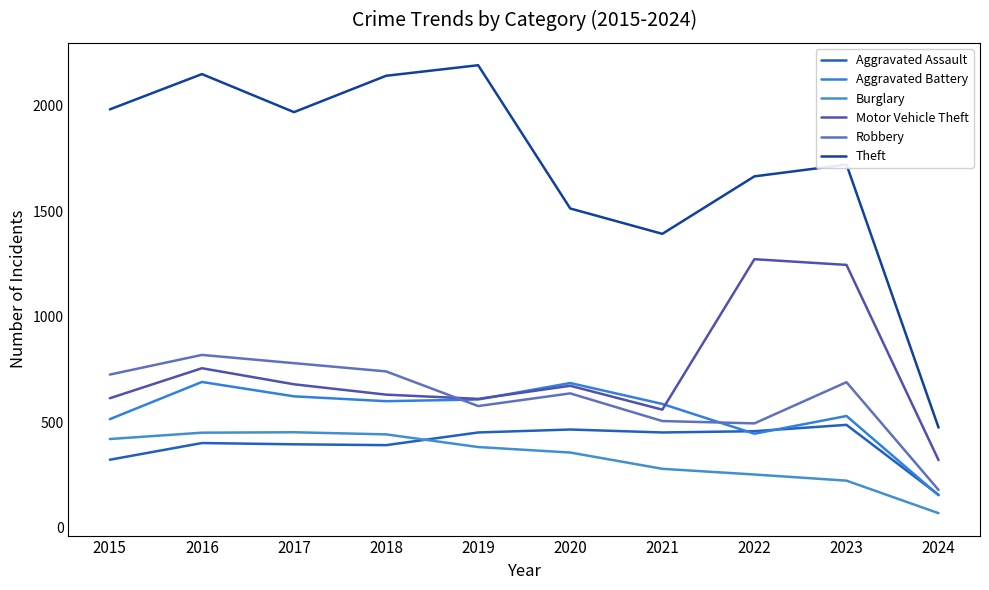

At which label does Robbery first exceed 690?

2015